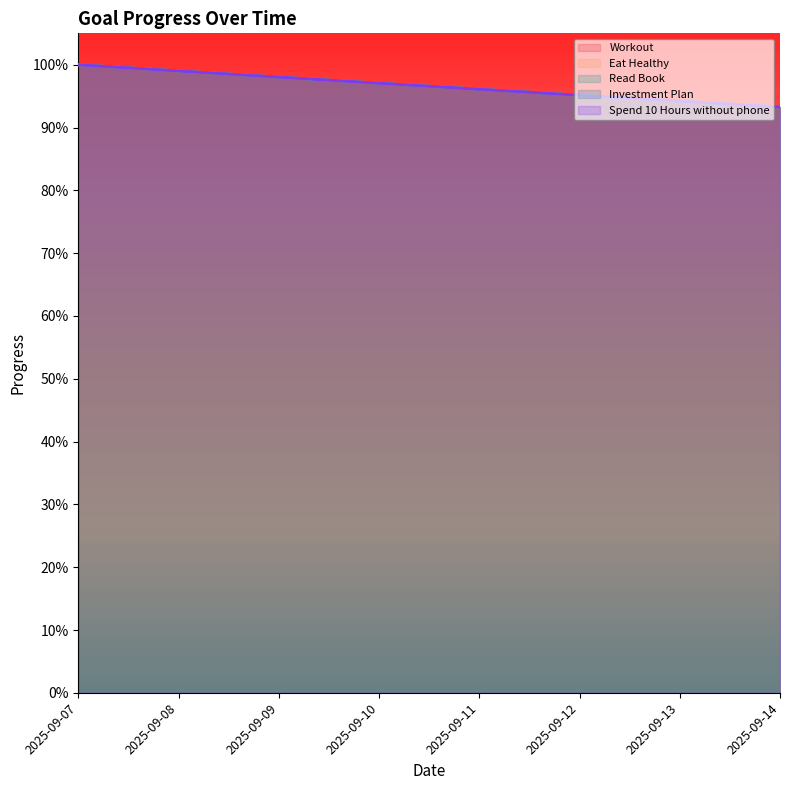

What is the approximate value of Eat Healthy at 2025-09-07?

1.0